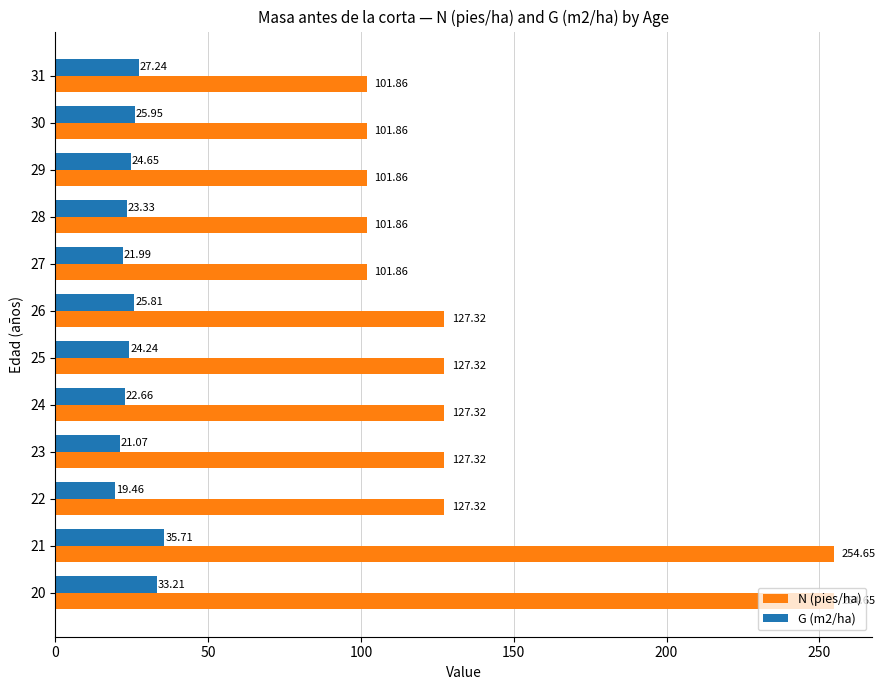

What is the sum of all G (m2/ha) values?

305.3